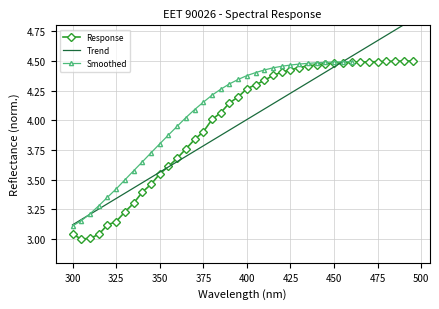

What is the smallest value displayed?

3.0